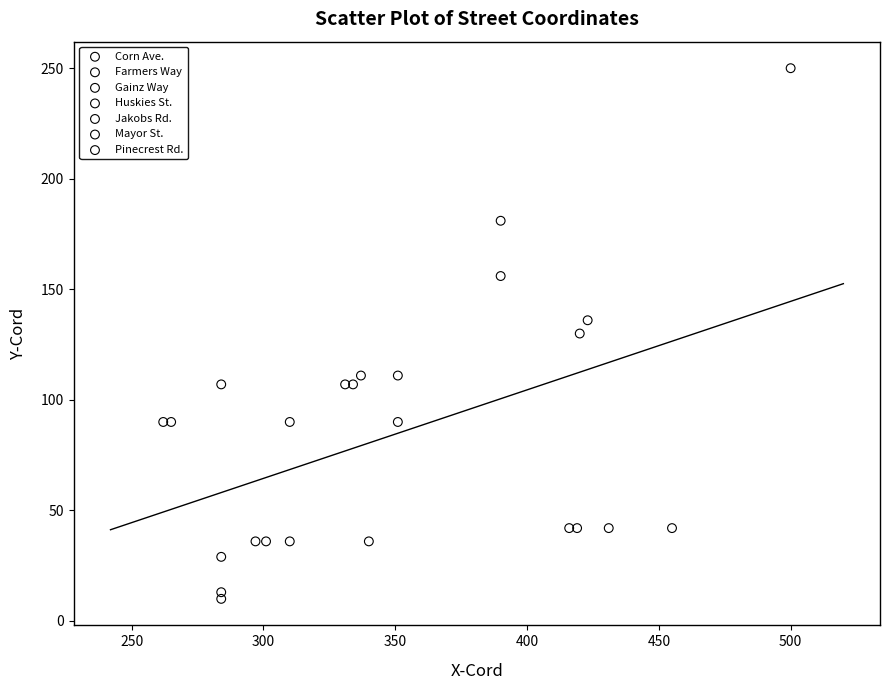

Which series contains the lowest Y value?

Huskies St.